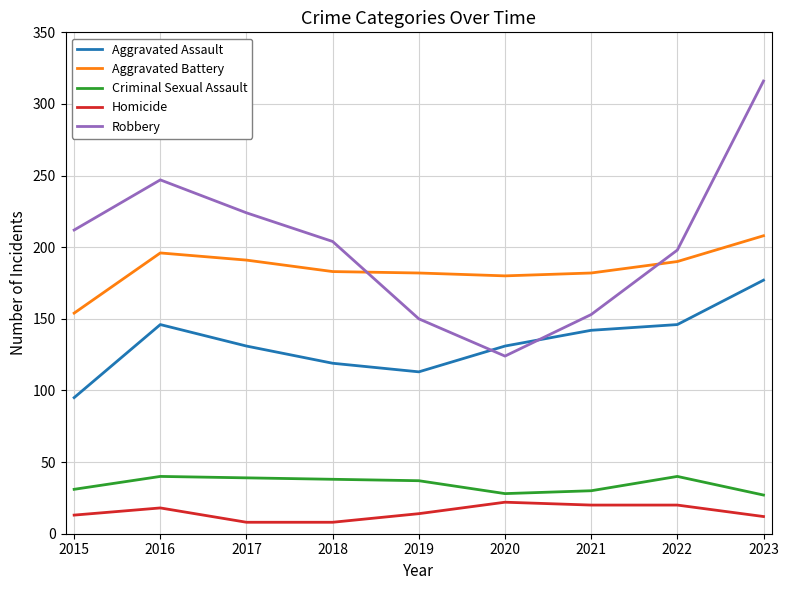

What is the difference between the highest and lowest values at 2020?

158